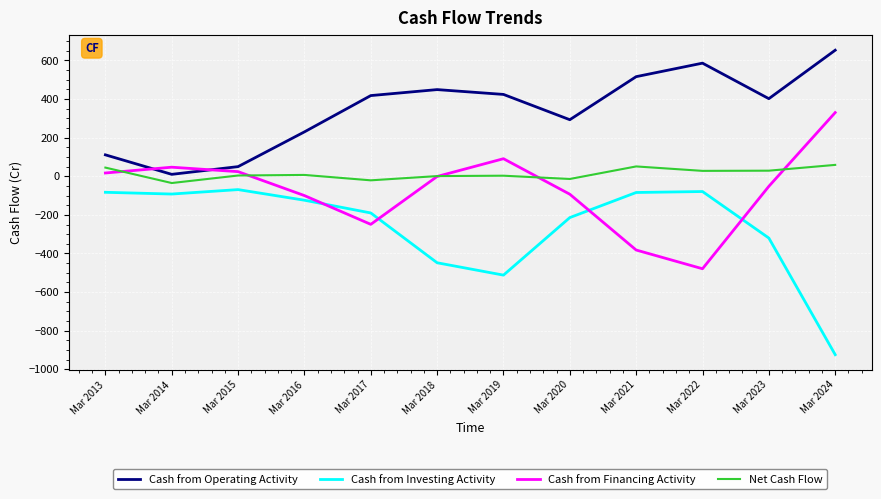

What is the highest value of the Cash from Operating Activity series?

653